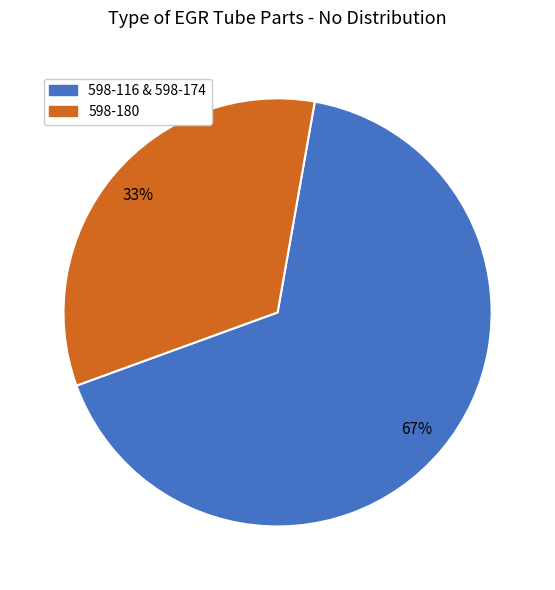

To the nearest percent, what is the average slice percentage?

50%